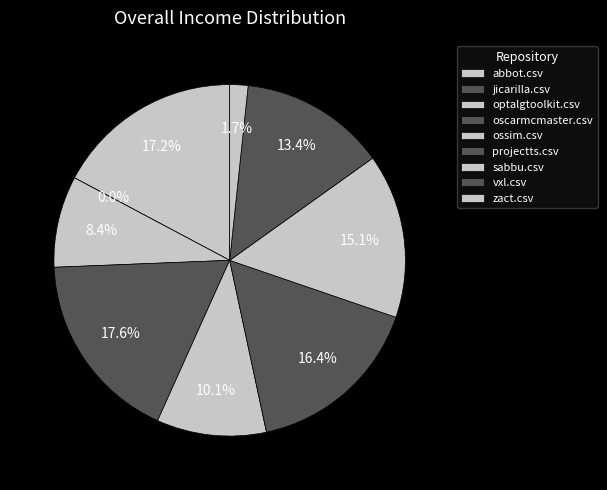

Is there a majority slice in this chart?

No